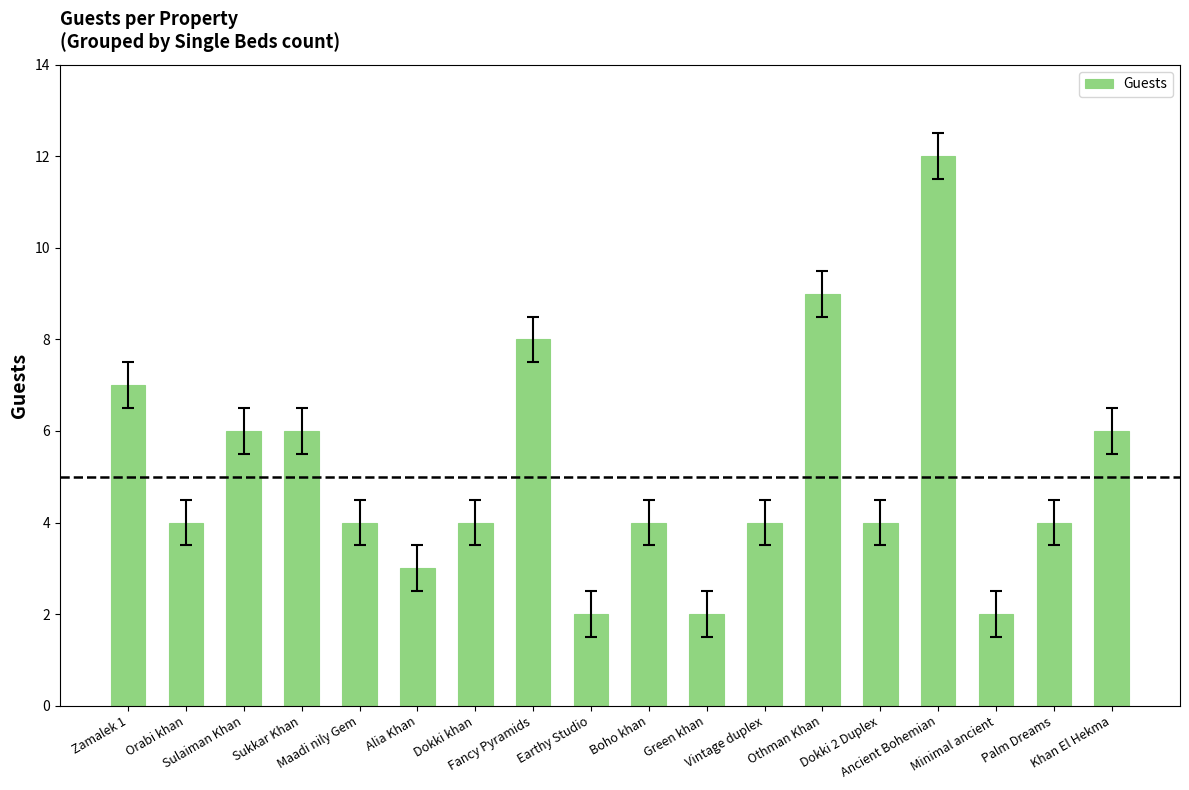

What is the average value?

5